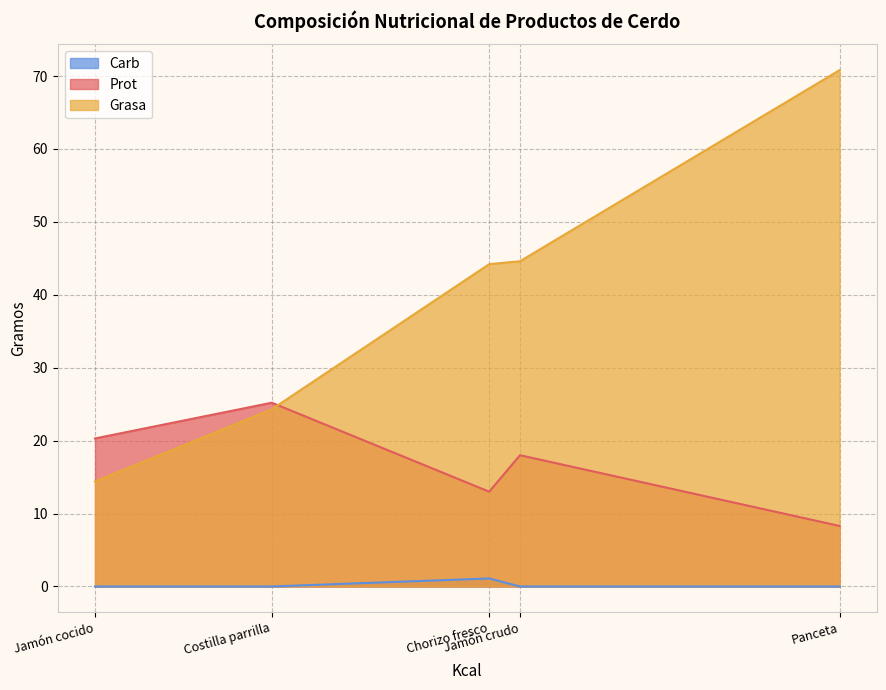

Between Jamón cocido and Panceta, which series saw the biggest shift?

Grasa